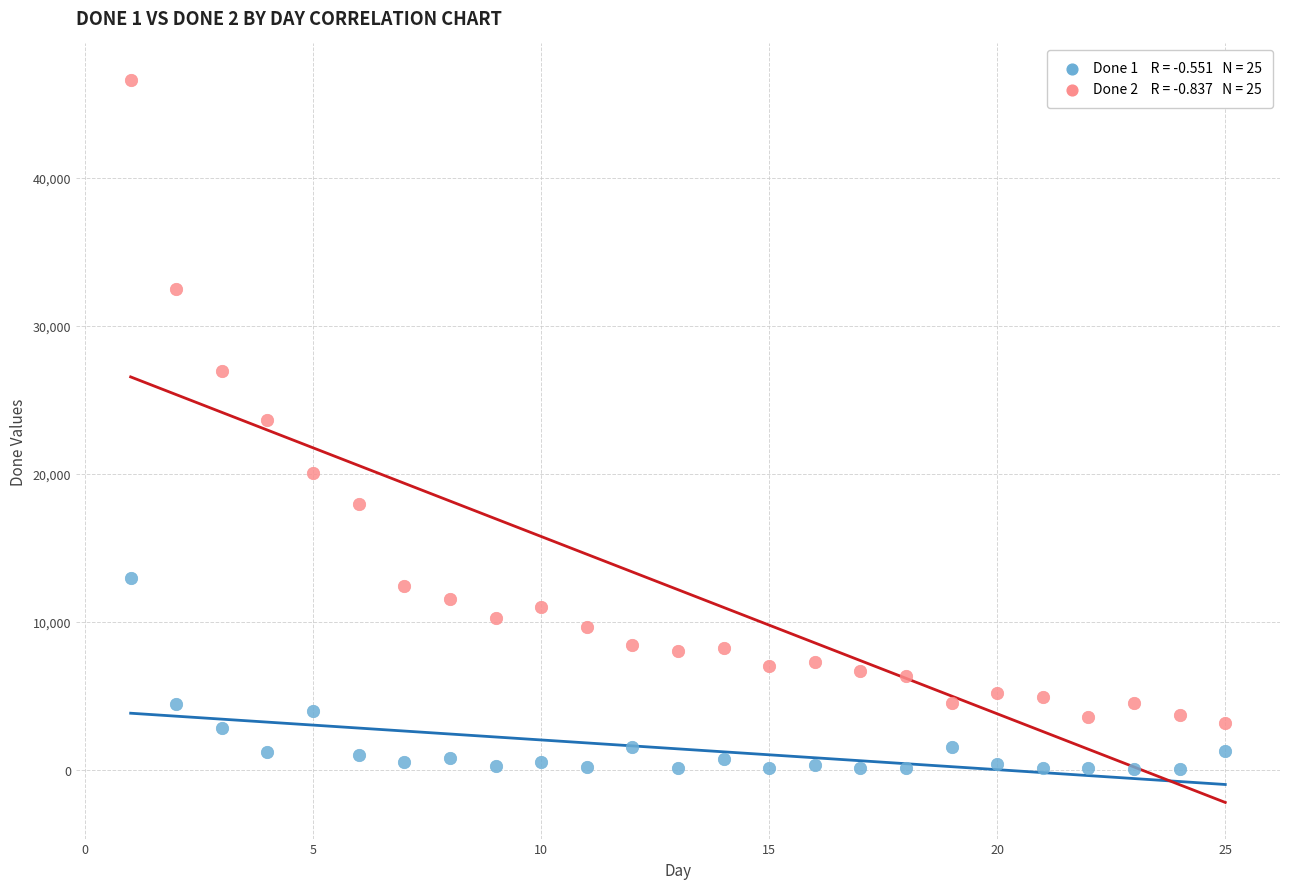

Across all data points, what is the range of X values (max minus min)?

24